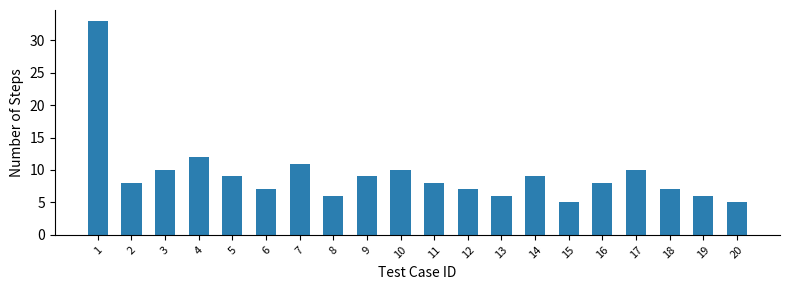

Reading right to left, transcribe all the data shown in this chart.

20=5	19=6	18=7	17=10	16=8	15=5	14=9	13=6	12=7	11=8	10=10	9=9	8=6	7=11	6=7	5=9	4=12	3=10	2=8	1=33